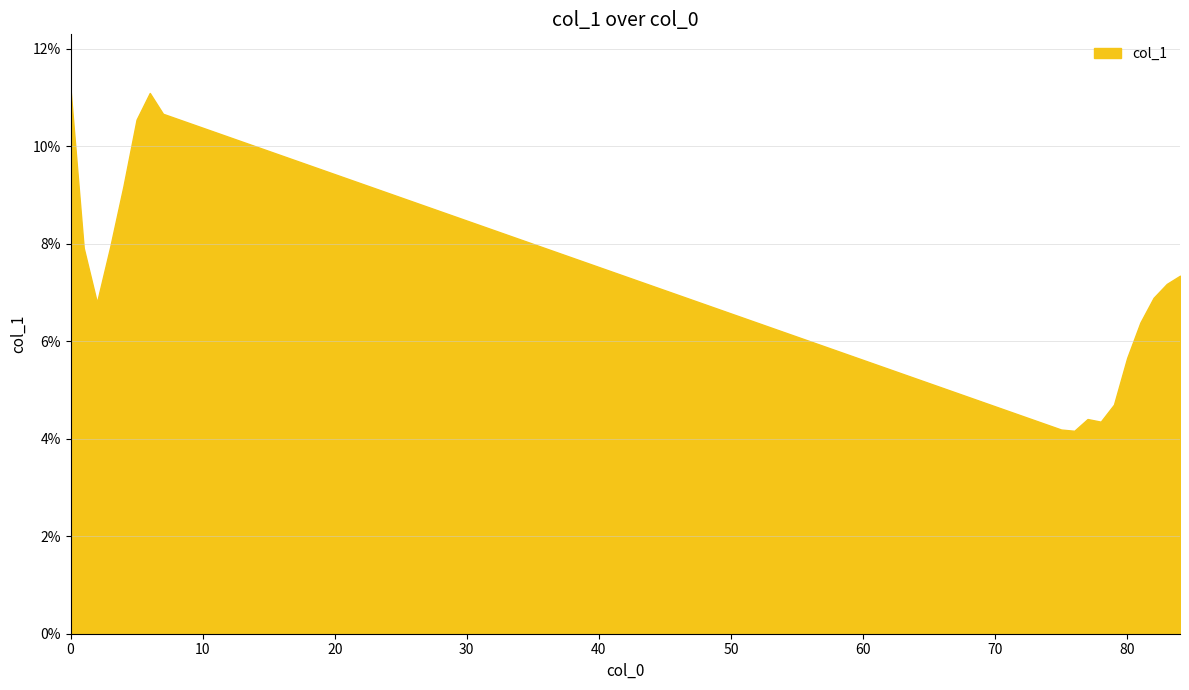

What is the minimum value shown in the chart?

4.2